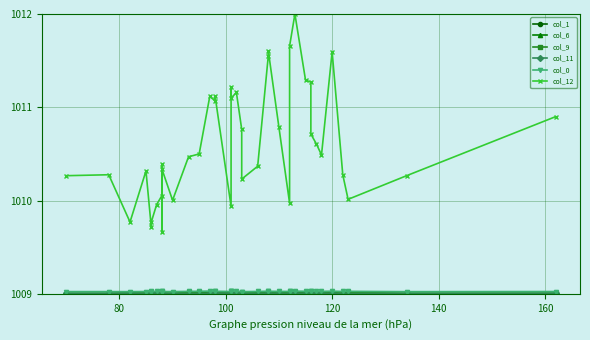

What is the average value of the col_9 series?

1009.0